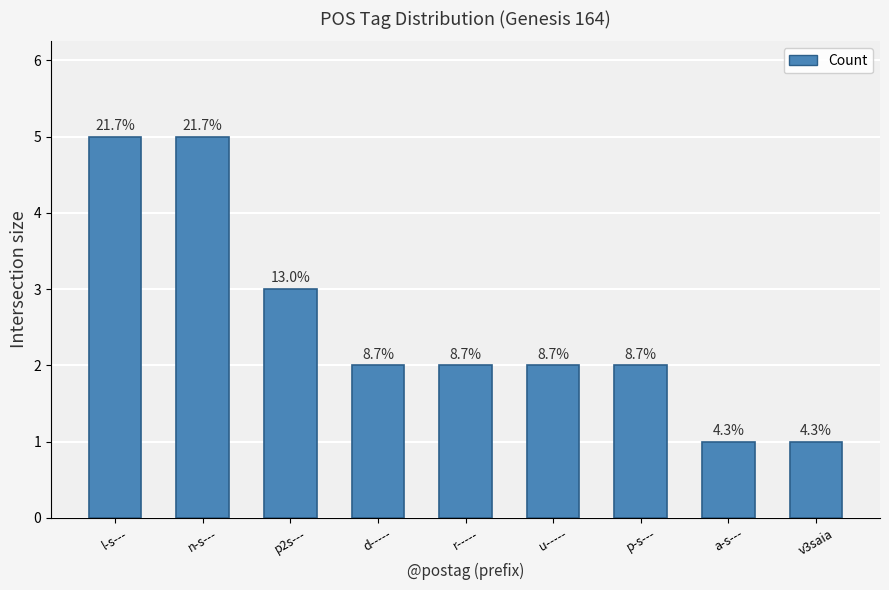

How many bars are there in total?

9